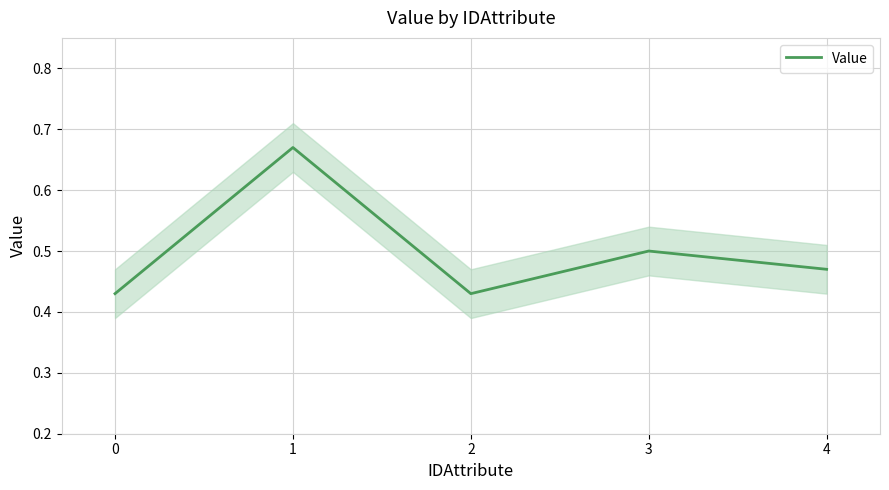

Is it true that the value at 4 is 0.8?

False